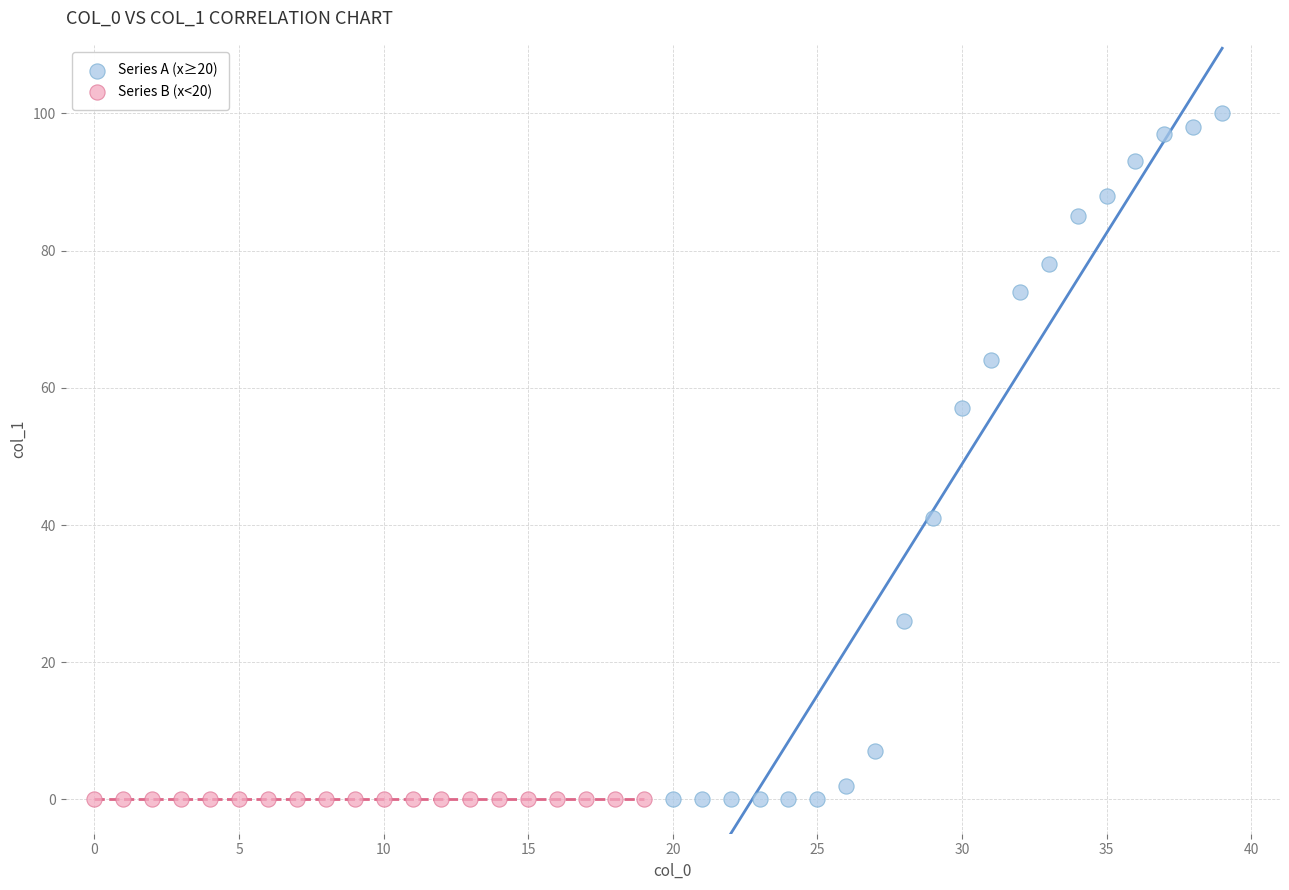

Which series reaches the maximum Y coordinate?

Series A (x≥20)